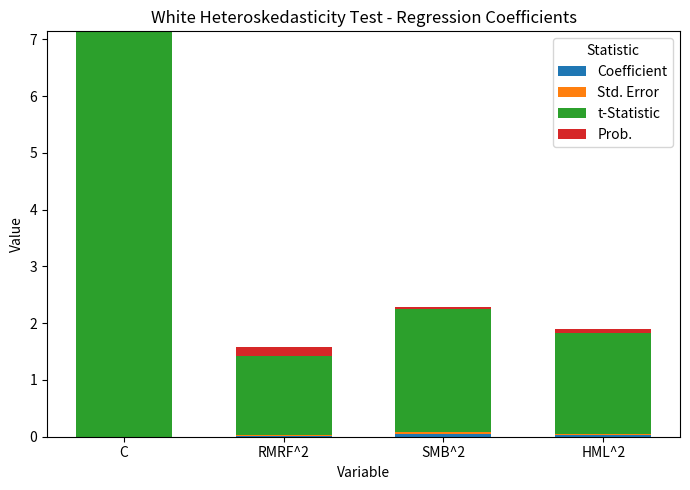

At which category is the sum across all series the highest?

C